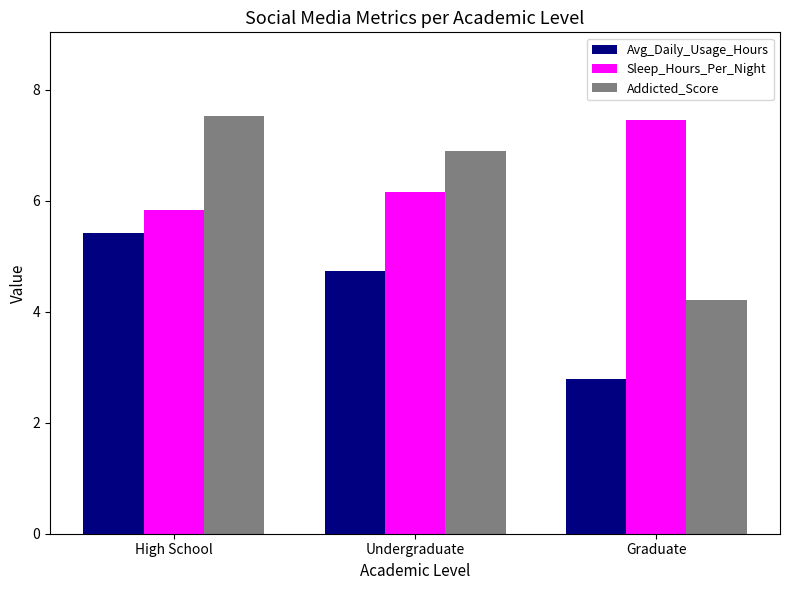

Which series has the largest total across all categories?

Sleep_Hours_Per_Night